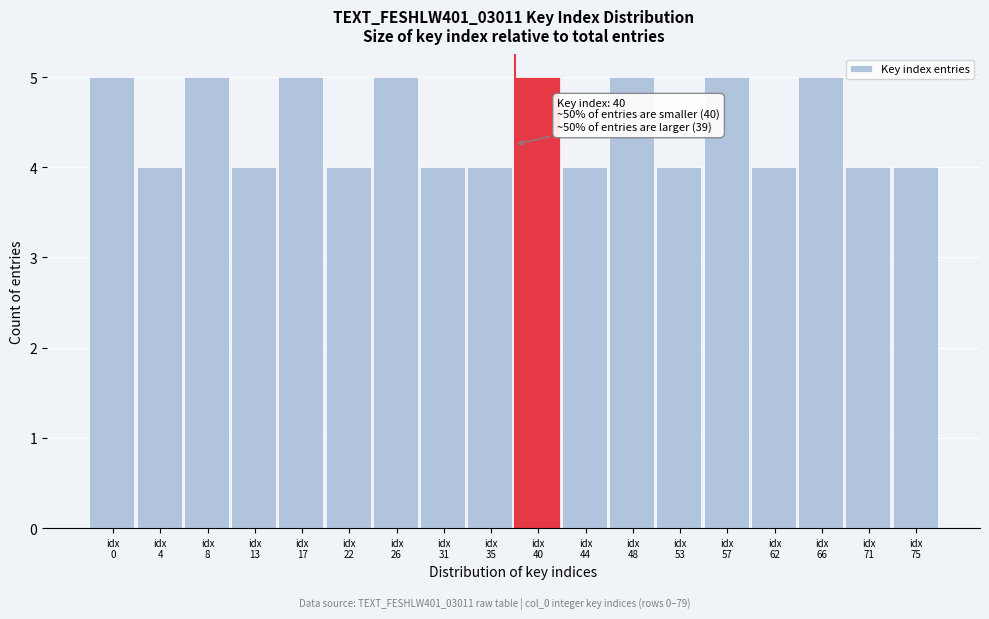

Reading right to left, what are all the values shown in this chart?

4	4	5	4	5	4	5	4	5	4	4	5	4	5	4	5	4	5